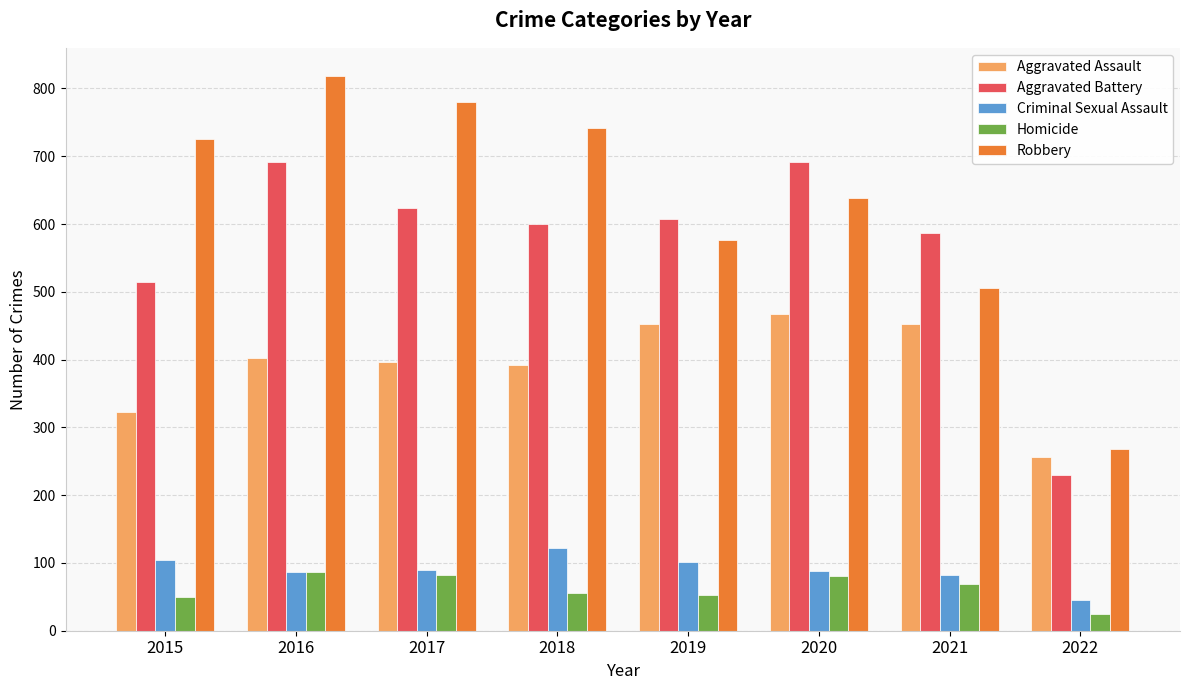

What is the sum of the Robbery values at 2015 and 2020?

1365